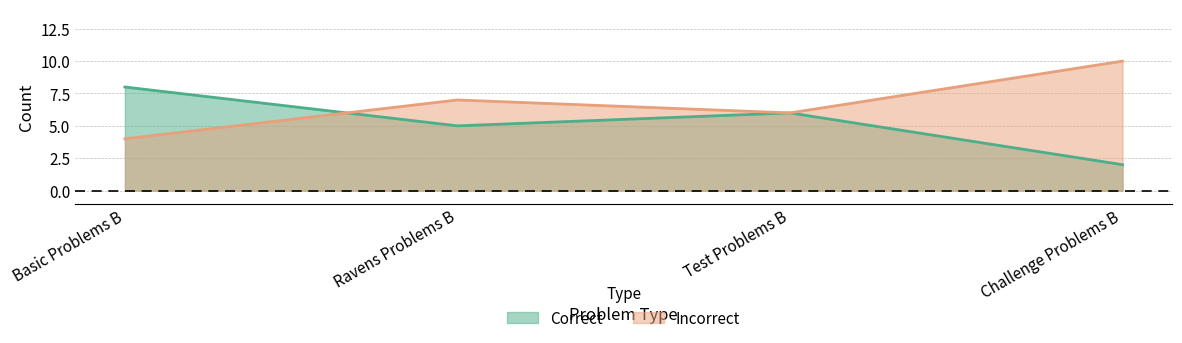

What is the label of the 2nd point from the right?

Test Problems B